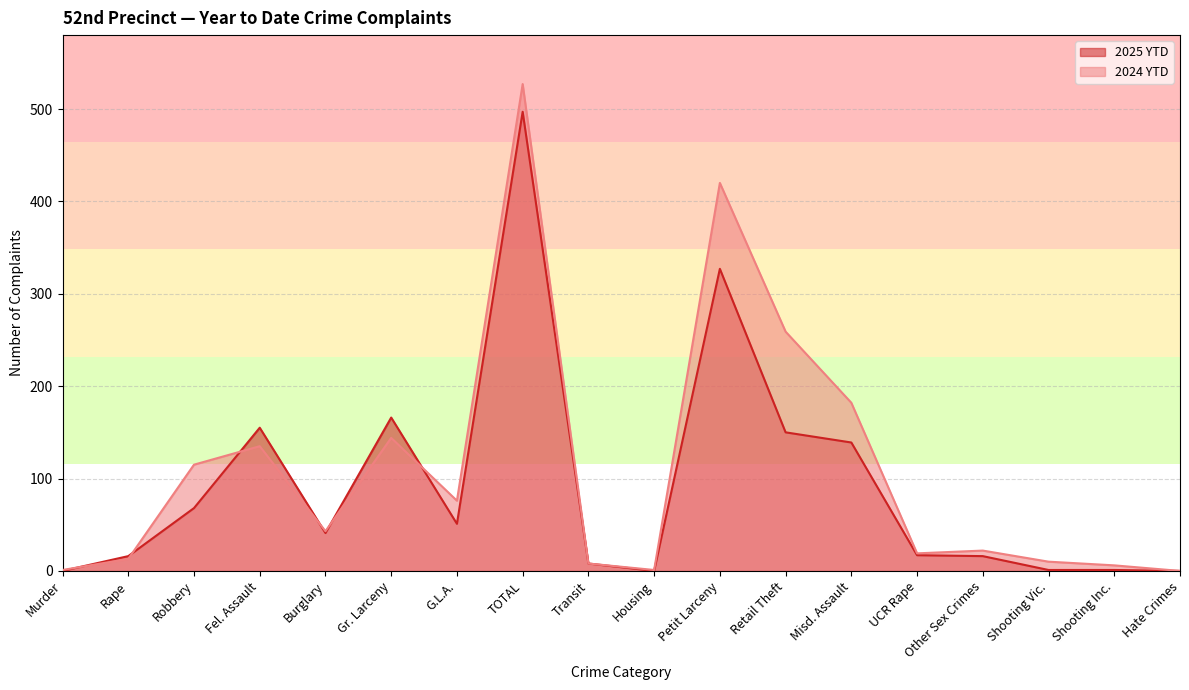

What is the difference between the 2025 YTD values at G.L.A. and Other Sex Crimes?

35